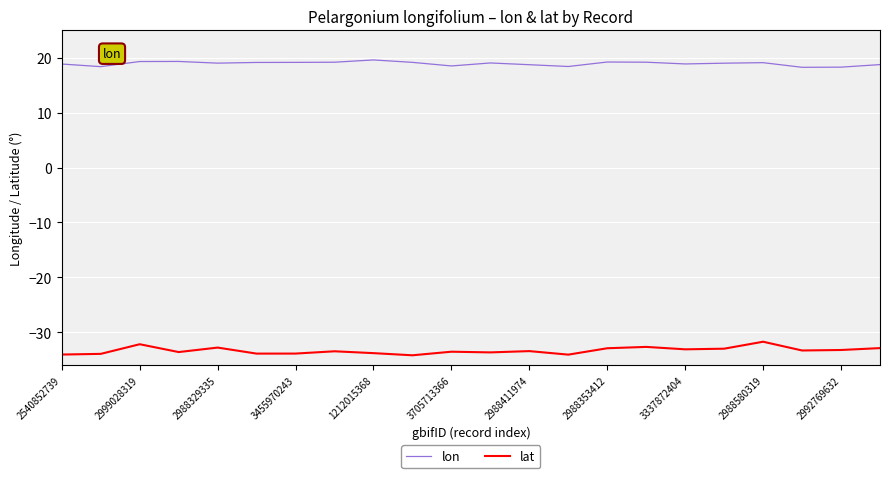

What is the maximum value for lat?

-31.7